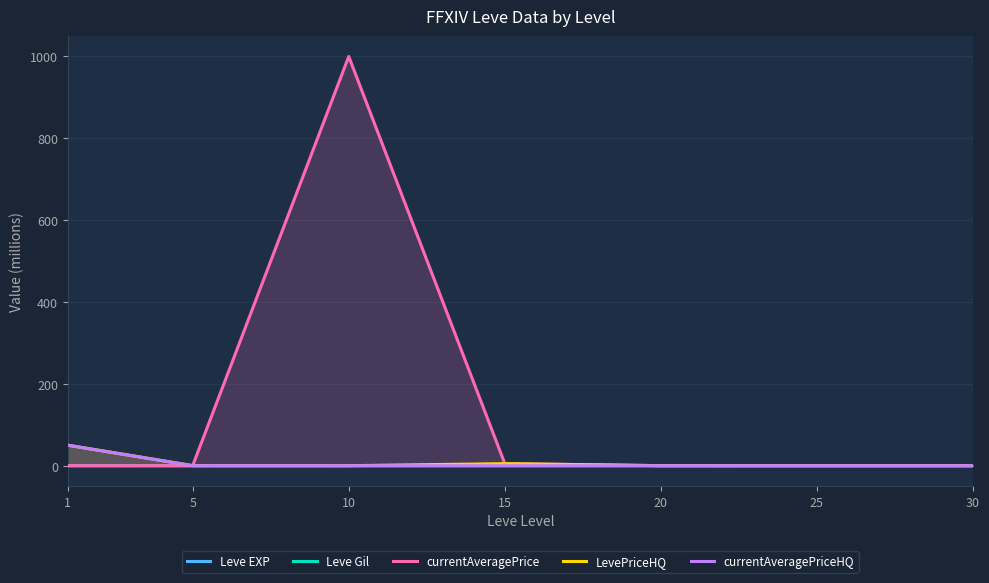

At which label does Leve Gil reach its peak?

30